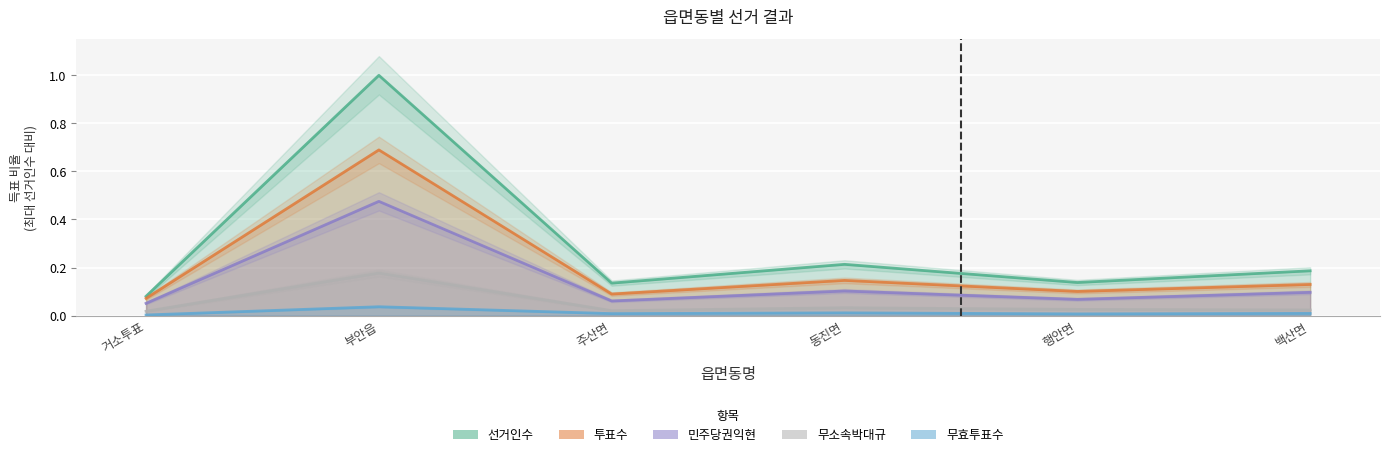

True or false: 무소속박대규 has more than 0 points higher than both neighbors.

True